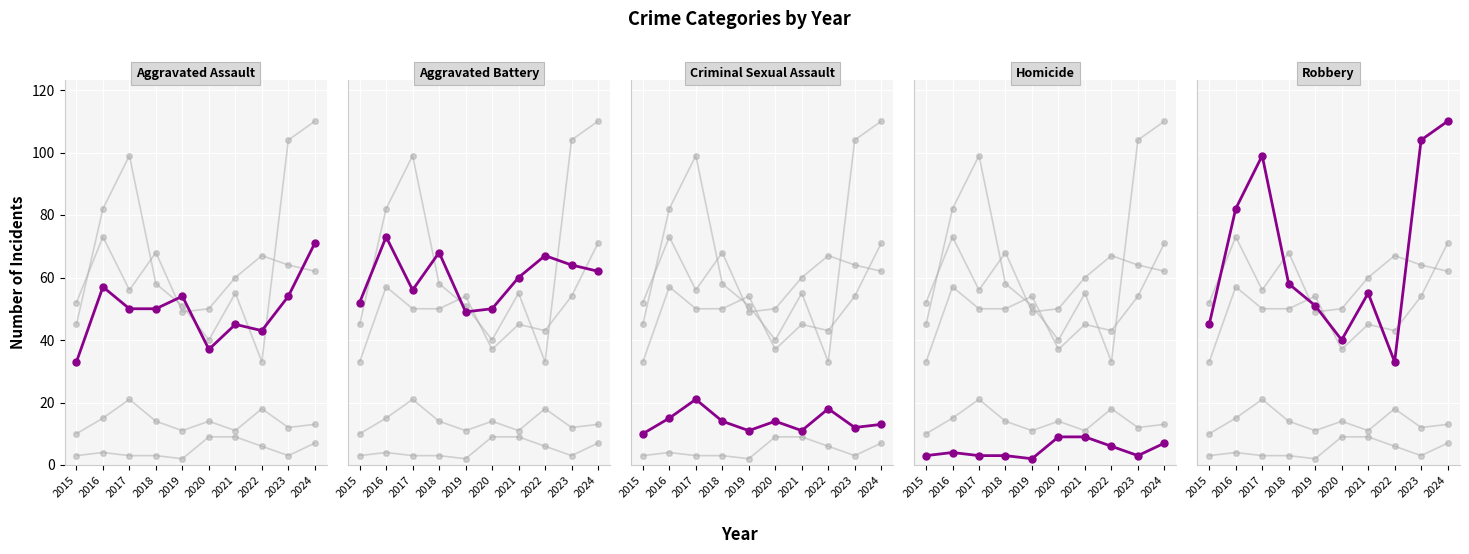

At how many categories does at least one series exceed 55?

7